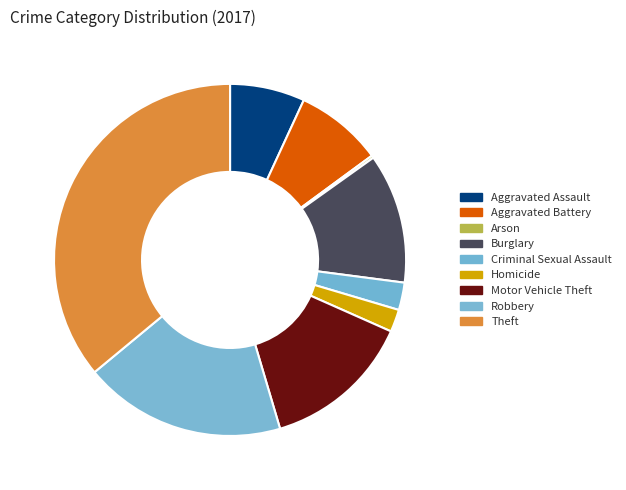

True or false: Theft accounts for 36% of the total.

True